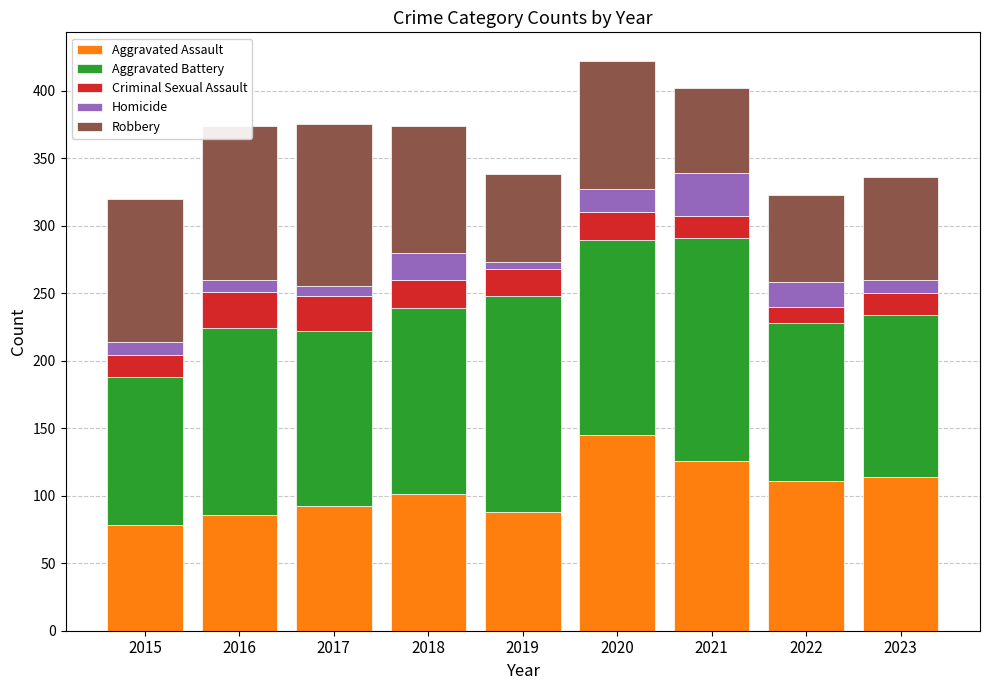

What is the total value across all series at 2018?

374